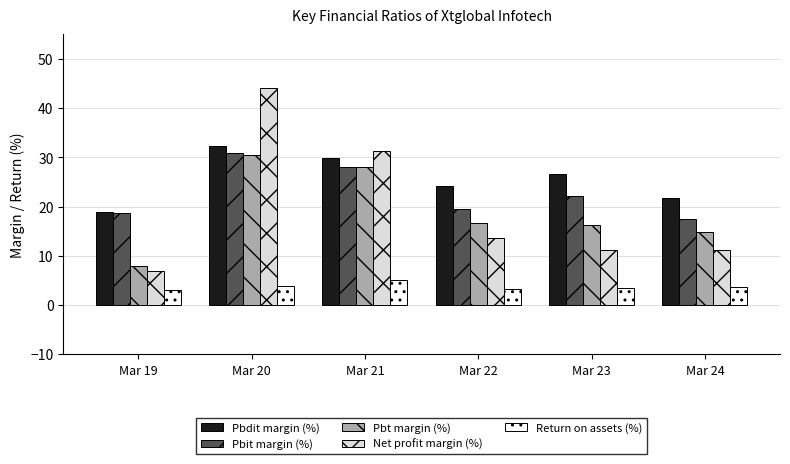

Does the chart contain stacked bars?

No